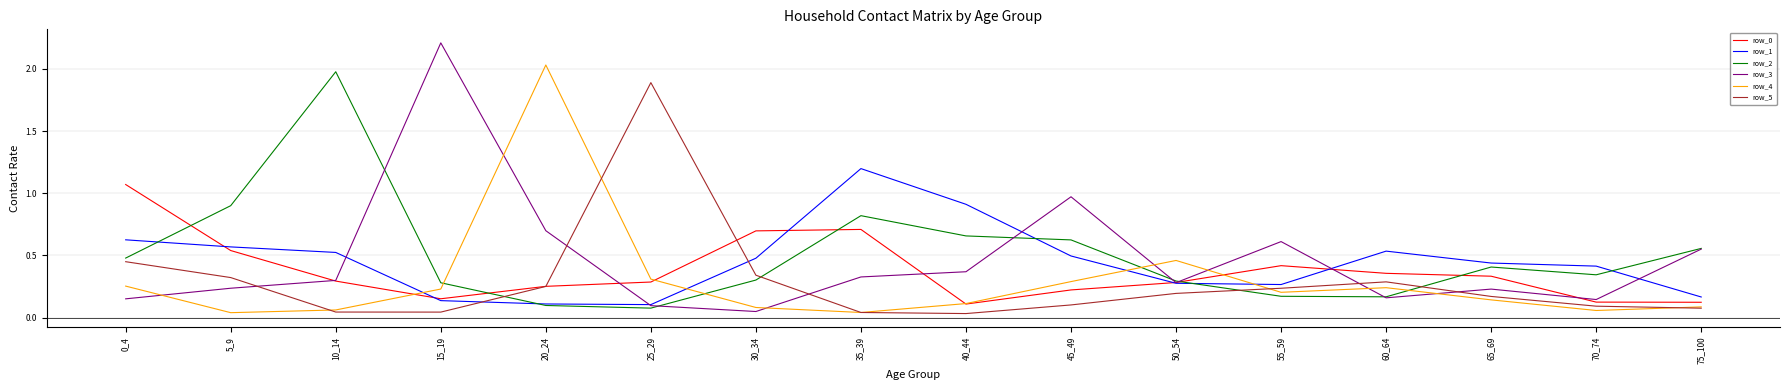

What is the highest value of the row_1 series?

1.2